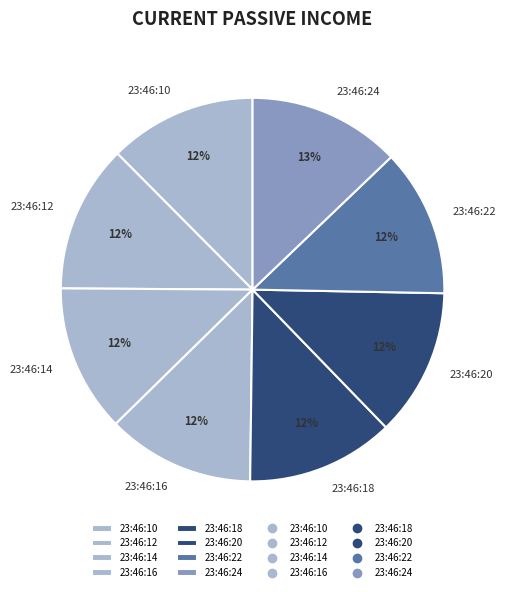

Is there any slice that represents more than half of the pie?

No